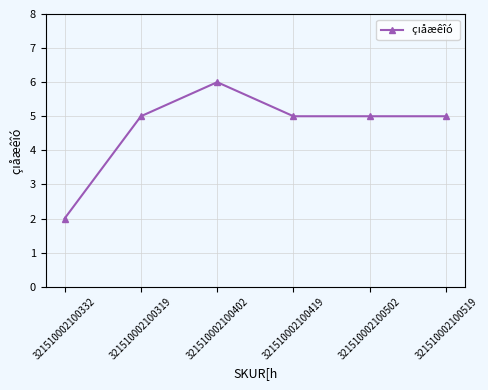

What position from the right is 321510002100502?

2